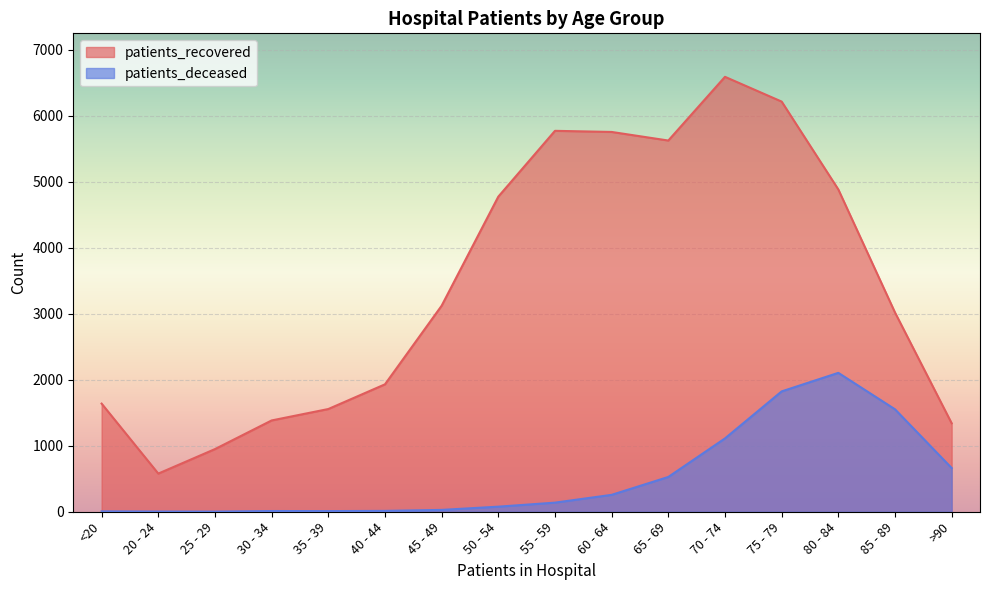

List the labels in order of patients_deceased value, largest first.

80 - 84, 75 - 79, 85 - 89, 70 - 74, >90, 65 - 69, 60 - 64, 55 - 59, 50 - 54, 45 - 49, 40 - 44, 30 - 34, 35 - 39, <20, 20 - 24, 25 - 29